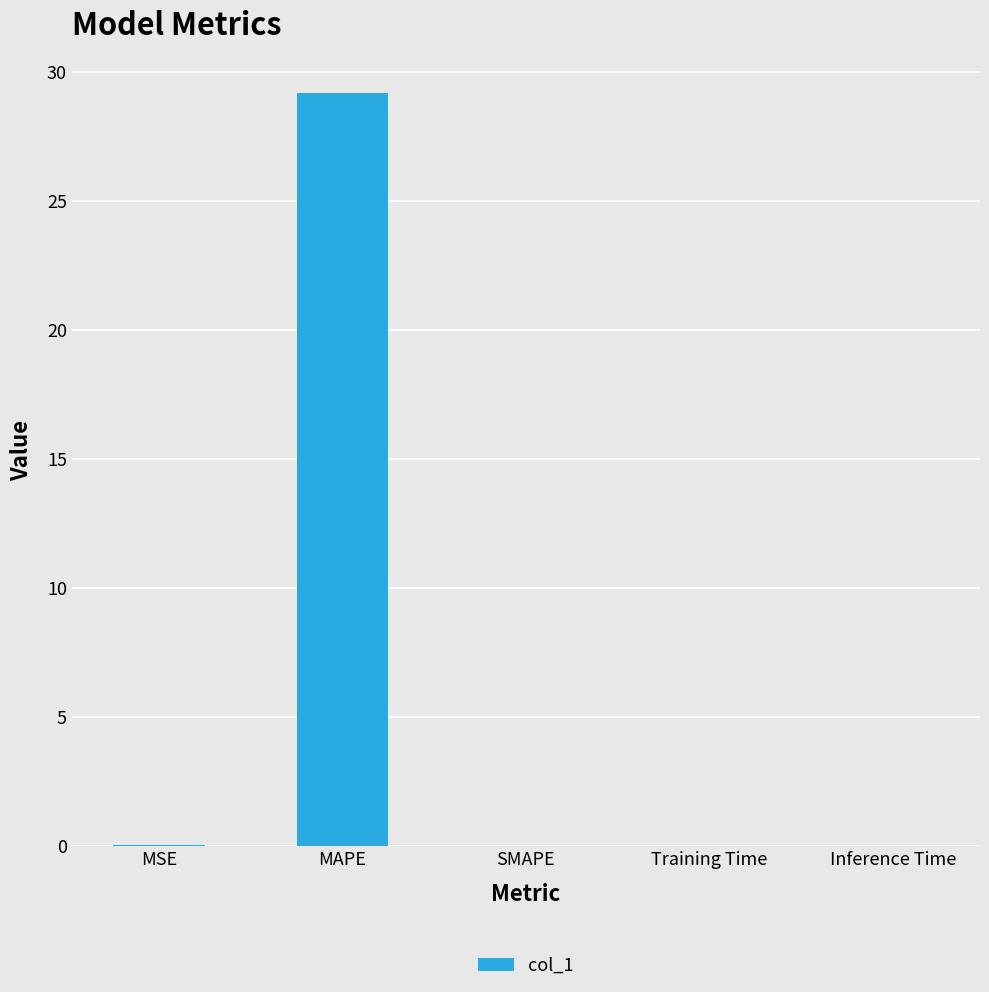

What is the approximate value at MAPE?

29.2